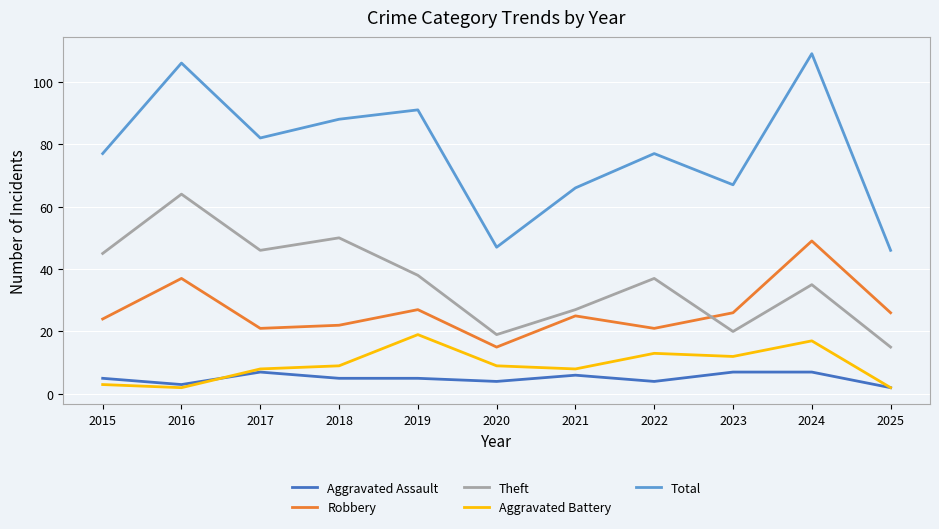

What is the sum of the Aggravated Assault values at 2017 and 2023?

14